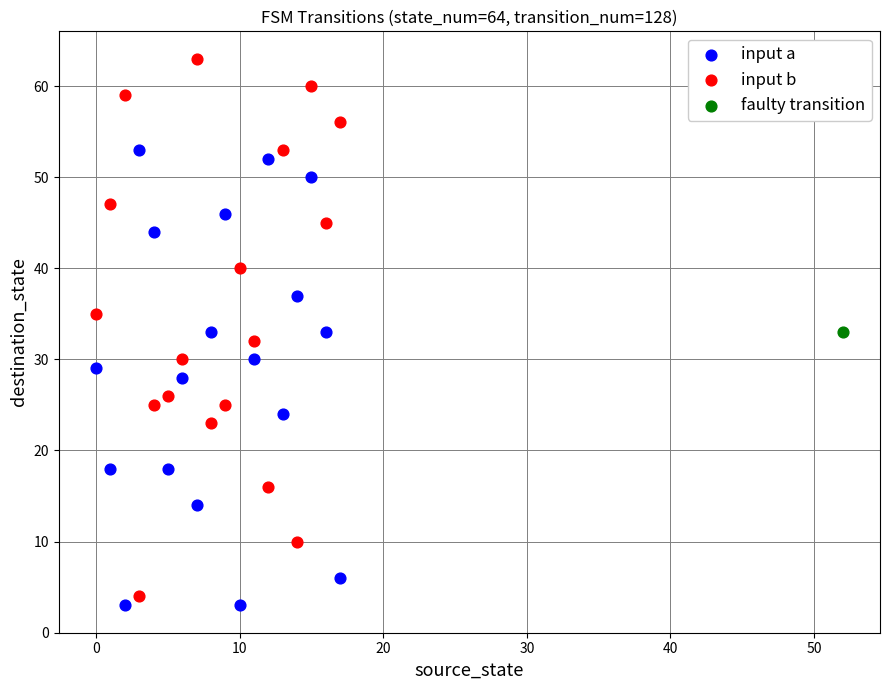

What are all the series names shown in the legend?

input a, input b, faulty transition